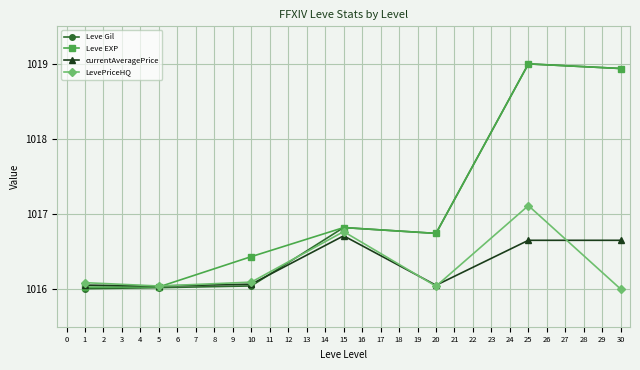

What is the sum of all Leve Gil values?

7119.6